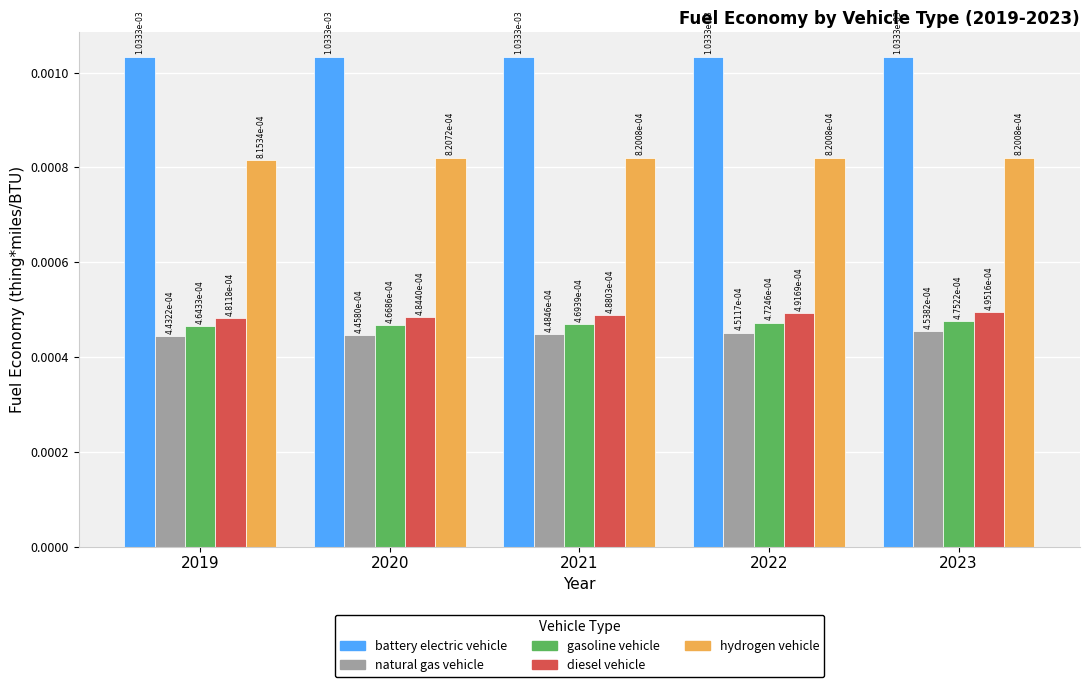

At which category is the sum across all series the highest?

2023